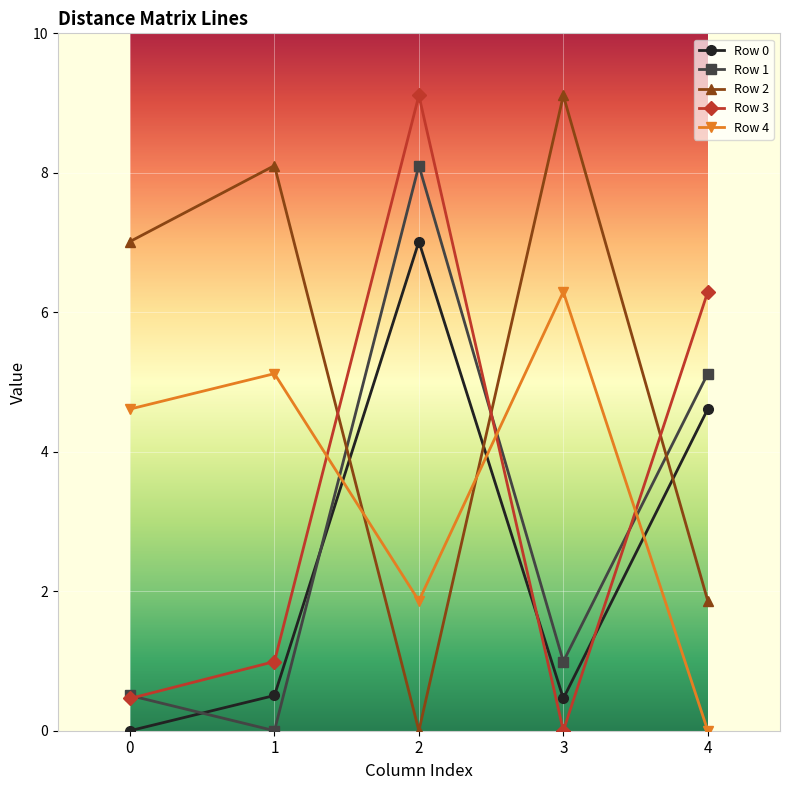

Reading left to right, what are all the values shown in this chart?

Row 0: 0=0.0	1=0.5	2=7.0	3=0.5	4=4.6
Row 1: 0=0.5	1=0.0	2=8.1	3=1.0	4=5.1
Row 2: 0=7.0	1=8.1	2=0.0	3=9.1	4=1.9
Row 3: 0=0.5	1=1.0	2=9.1	3=0.0	4=6.3
Row 4: 0=4.6	1=5.1	2=1.9	3=6.3	4=0.0